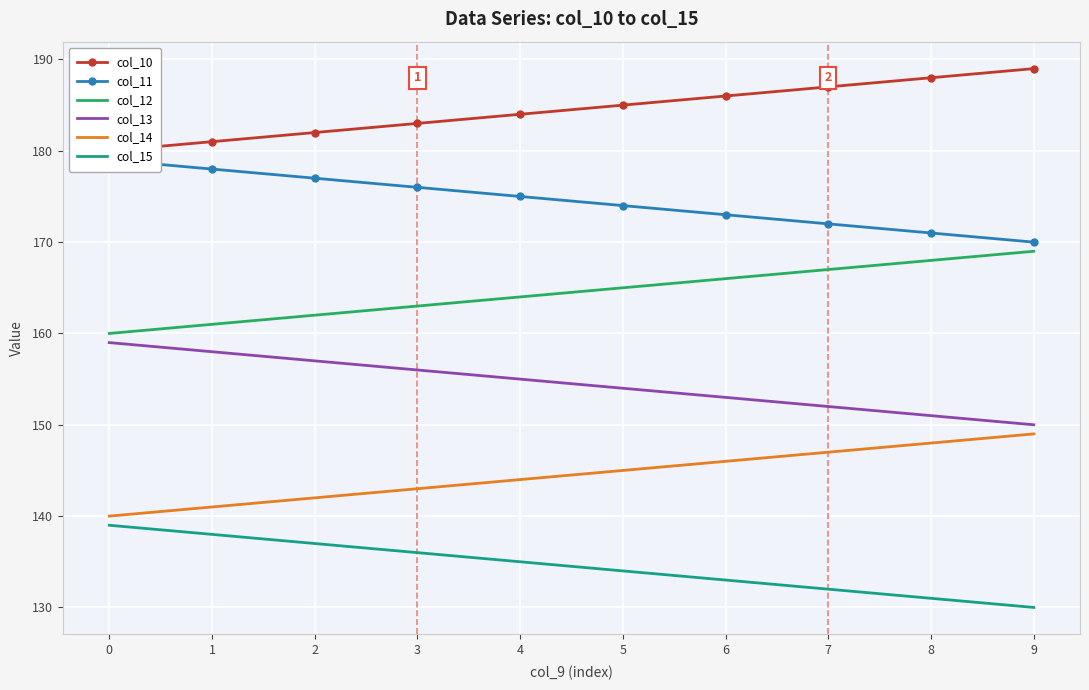

Is it true that col_11 equals 170.0 at 9?

True